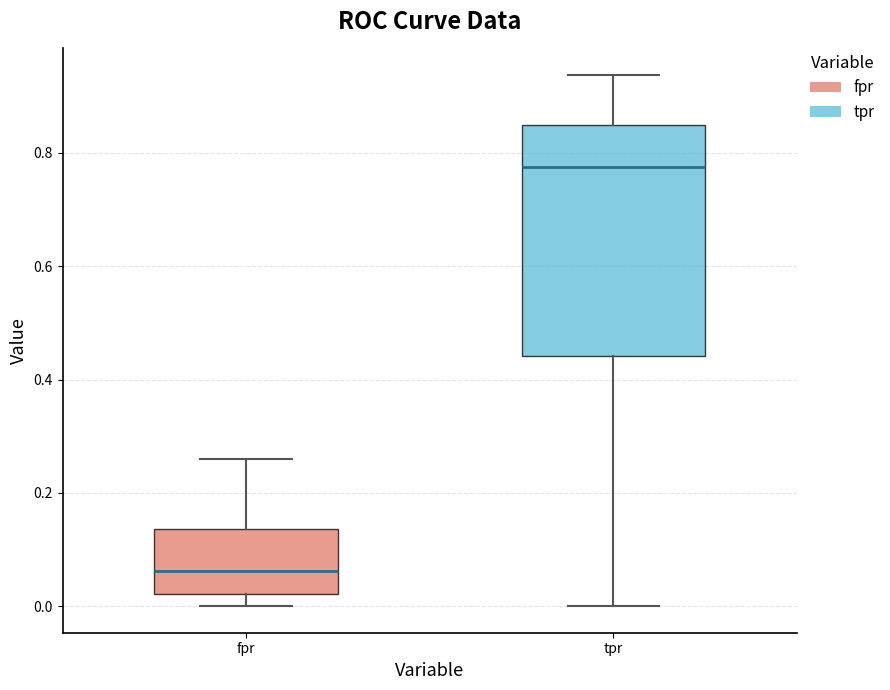

Which box's median line is the lowest?

fpr